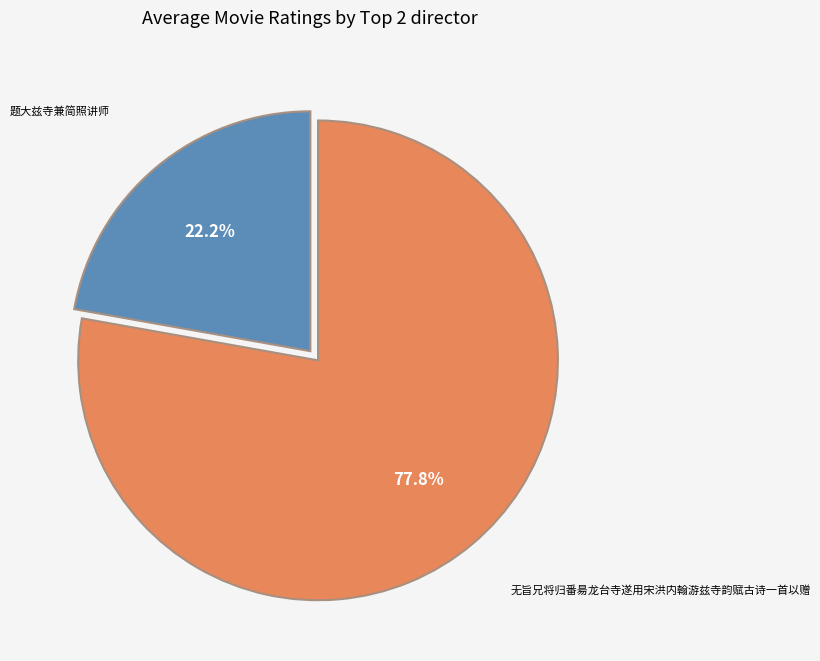

What is the total percentage of 题大兹寺兼简照讲师 and 无旨兄将归番昜龙台寺遂用宋洪内翰游兹寺韵赋古诗一首以赠?

100.0%